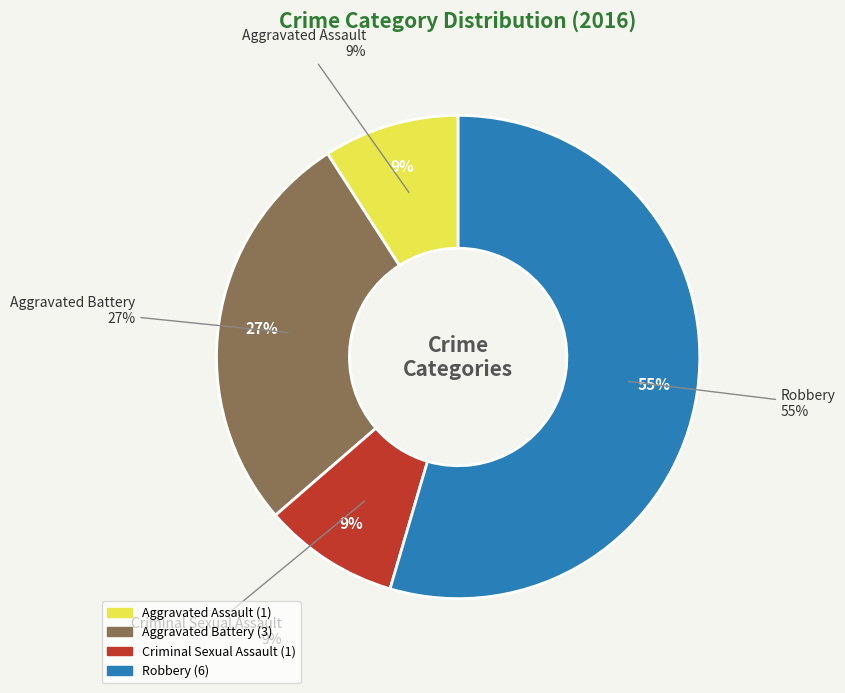

To the nearest percent, what percentage of the pie is Criminal Sexual Assault?

9%